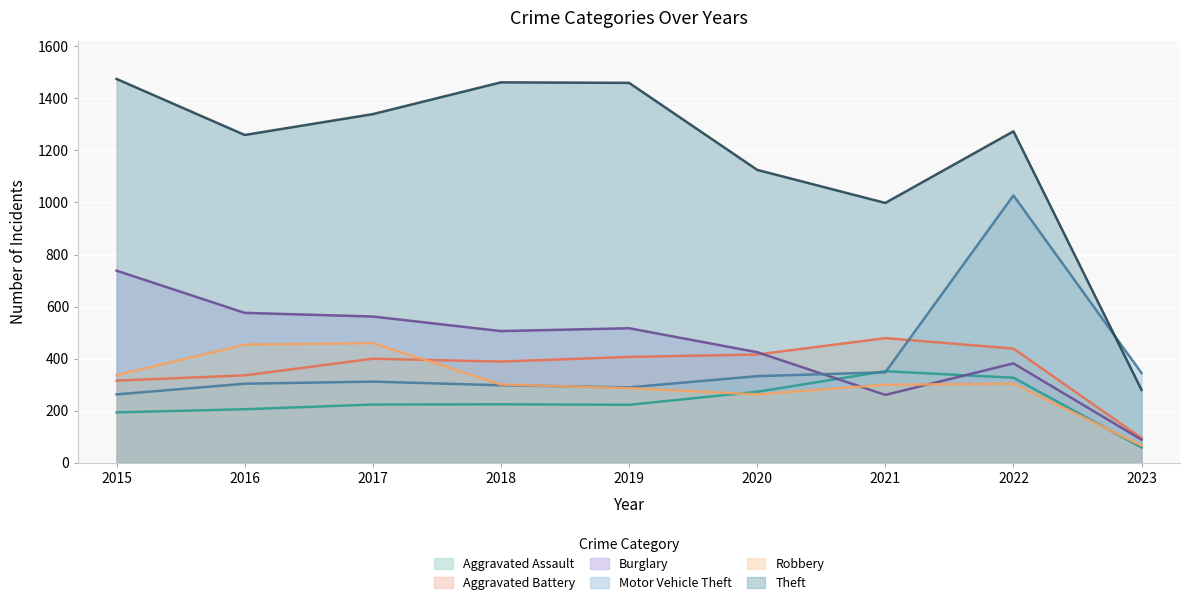

Count the number of categories in the chart.

9